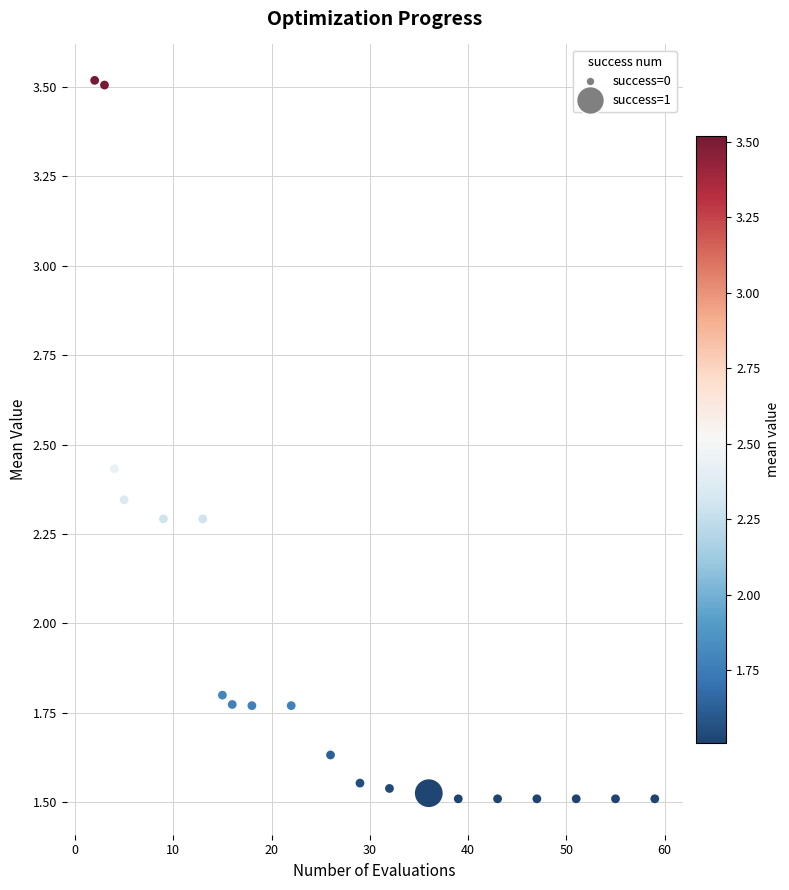

What is the range of Y values (max minus min)?

2.0